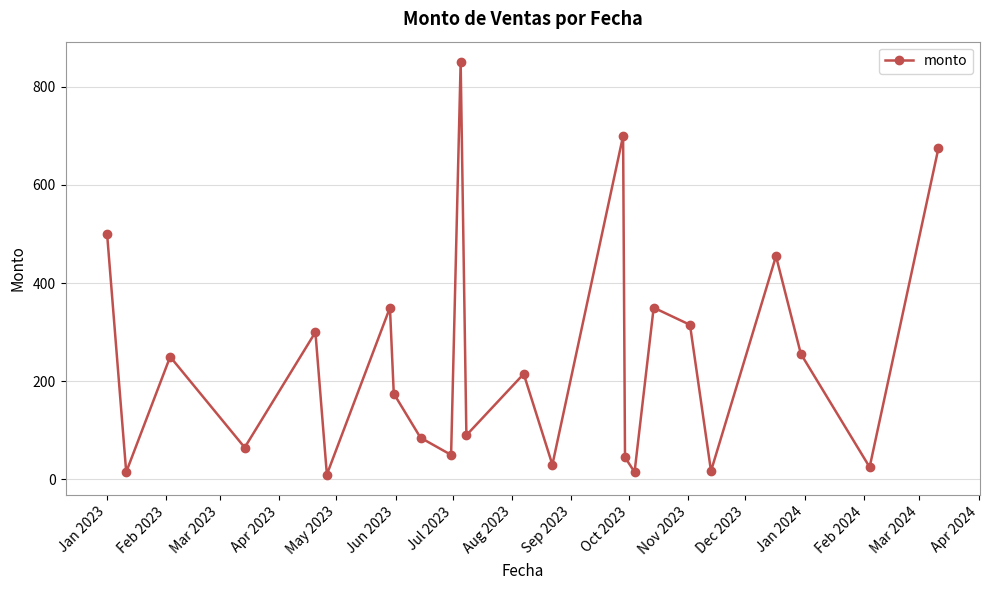

What is the average value?

243